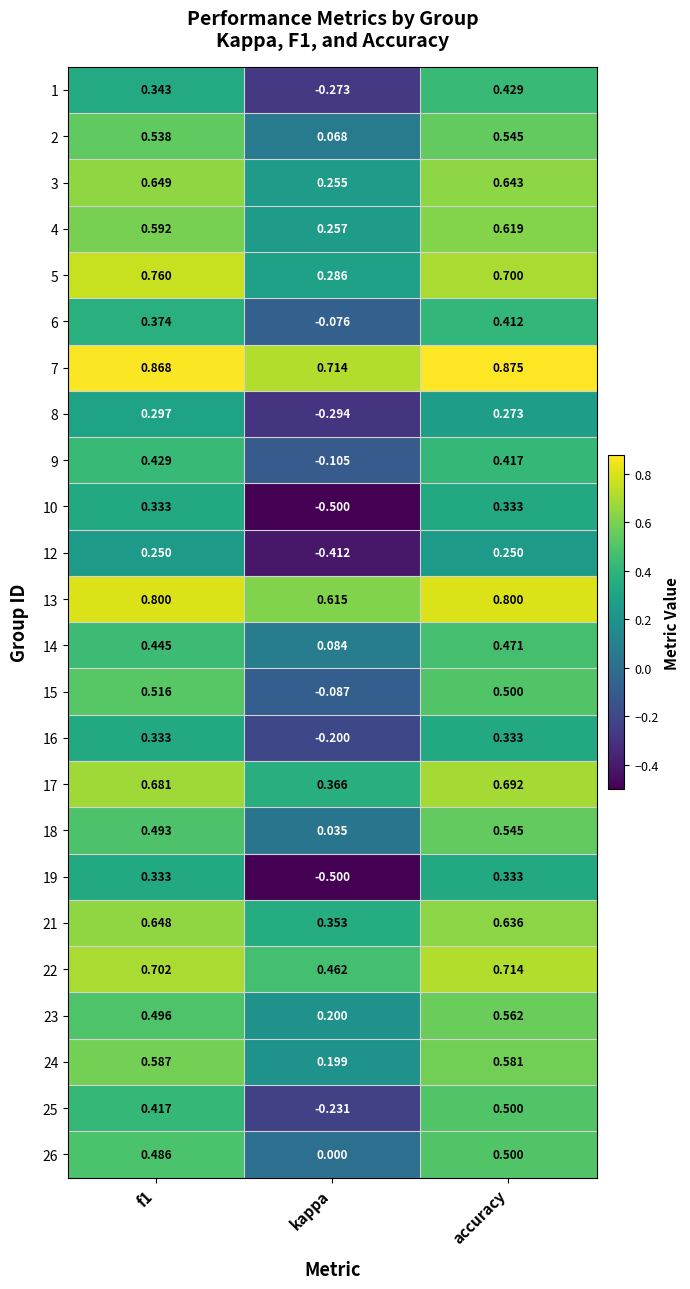

Is the value of 9 at f1 greater than the value of 8 at accuracy?

Yes